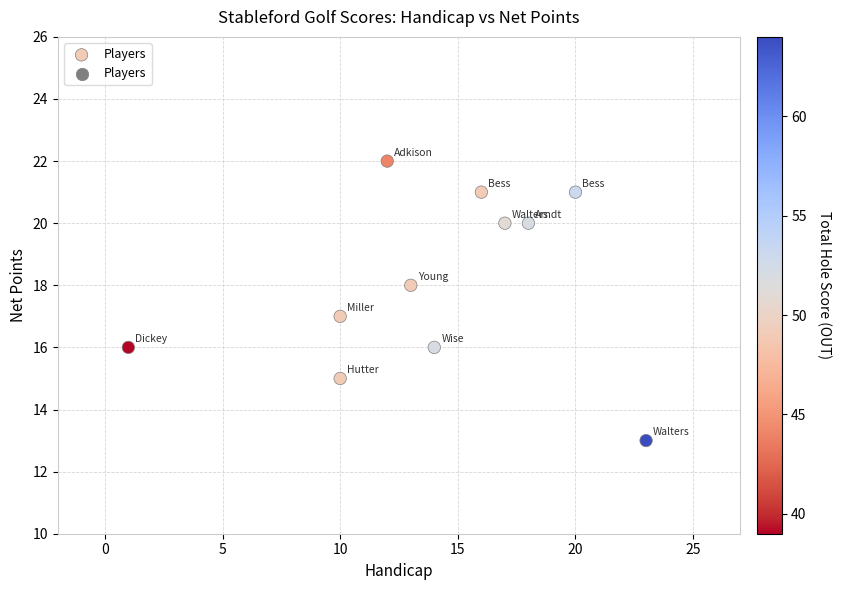

What is the range of Y values (max minus min)?

9